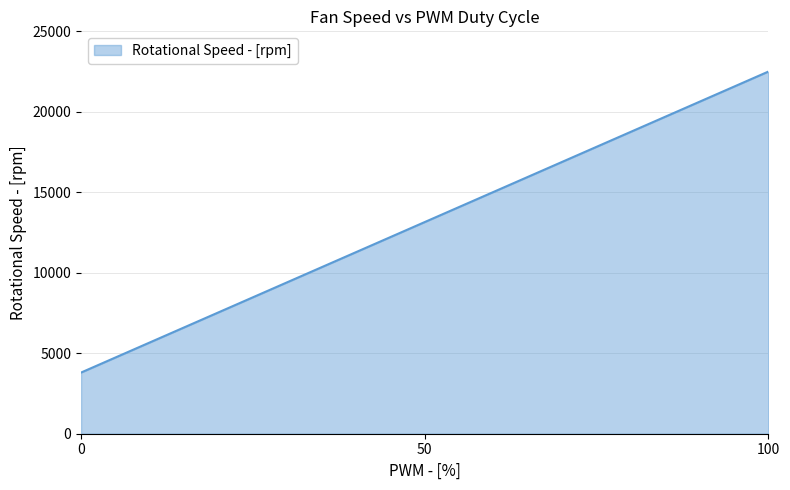

Between 100 and 0, which is larger?

100